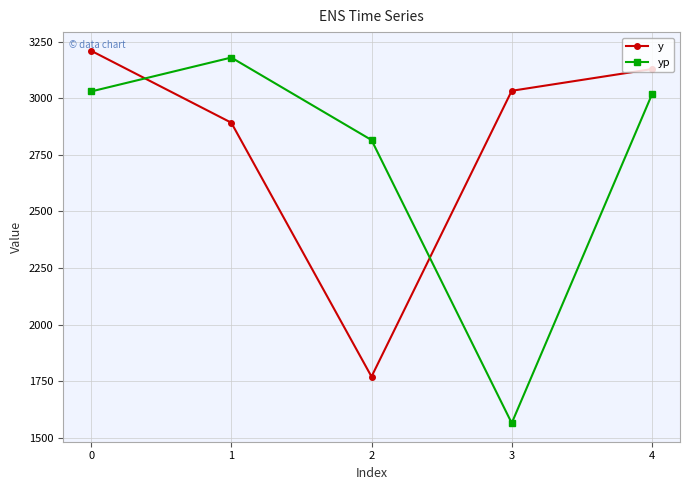

Does the chart have visible grid lines?

Yes